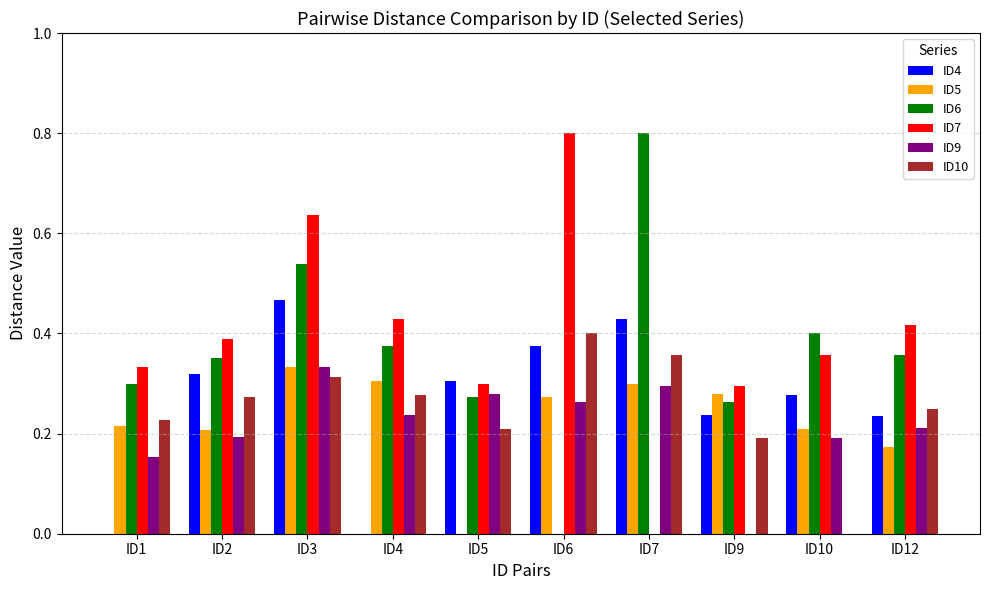

True or false: ID9 has a value of 0.3 at ID5.

True